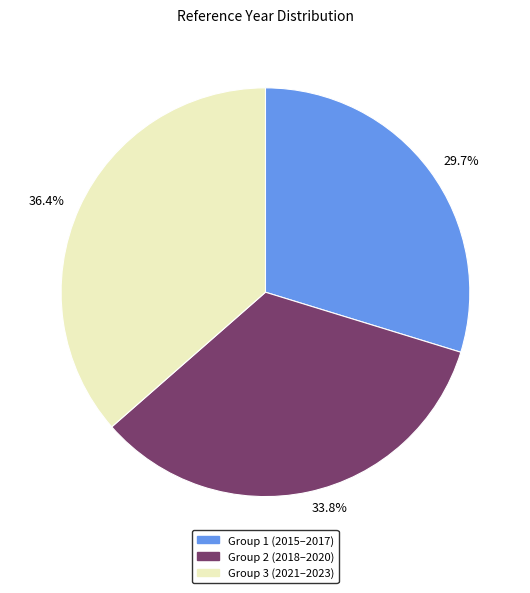

Which slice is the largest?

Group 3 (2021–2023)